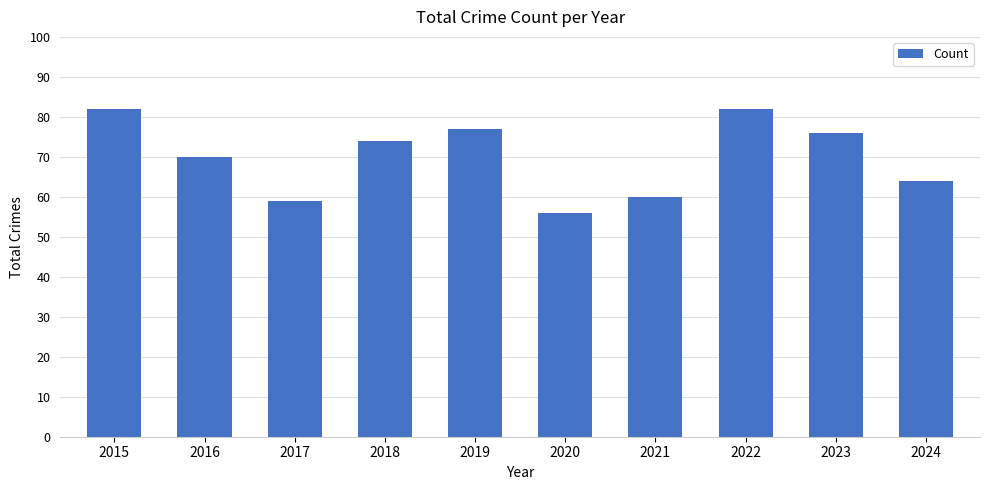

What is the change in value from 2021 to 2024?

+4